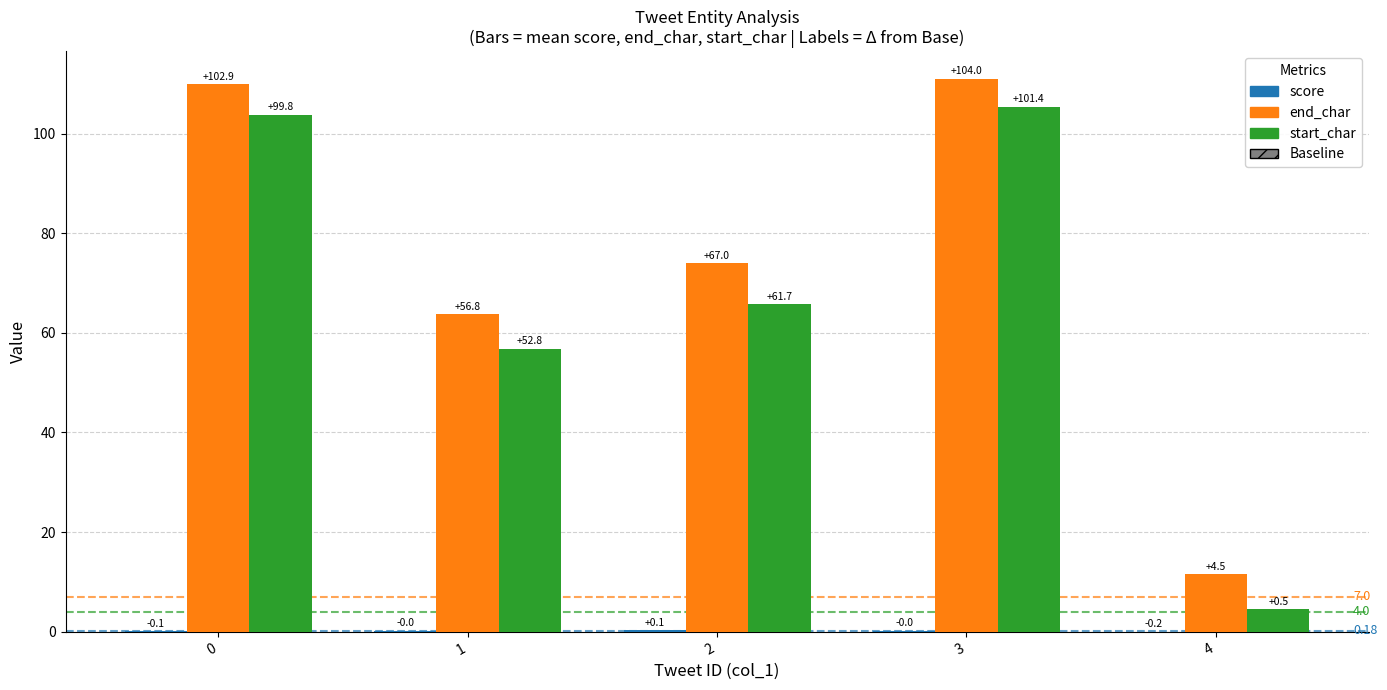

Which series changed the most between 0 and 3?

start_char